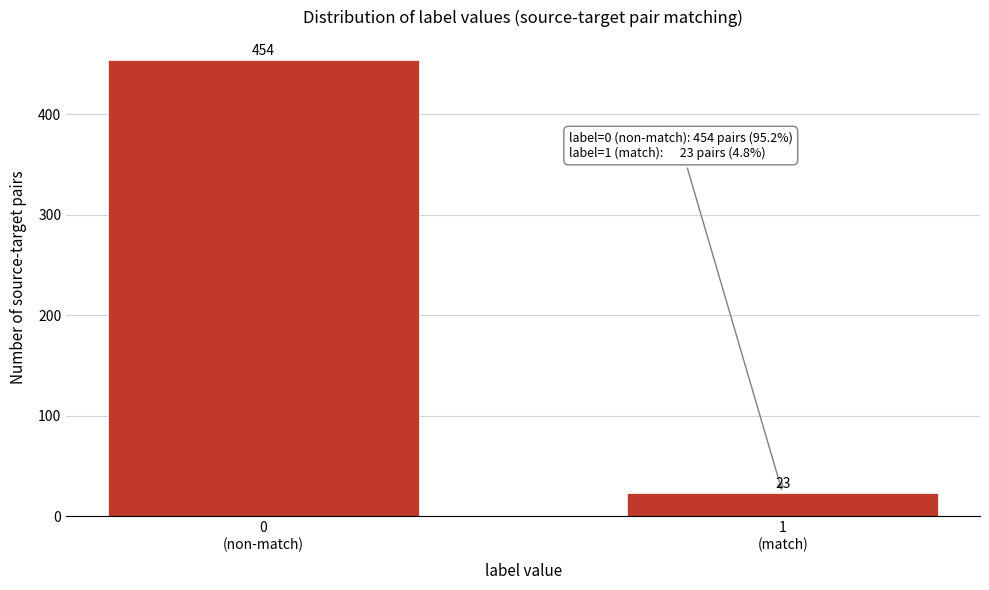

Reading right to left, extract all data points from this chart.

23	454